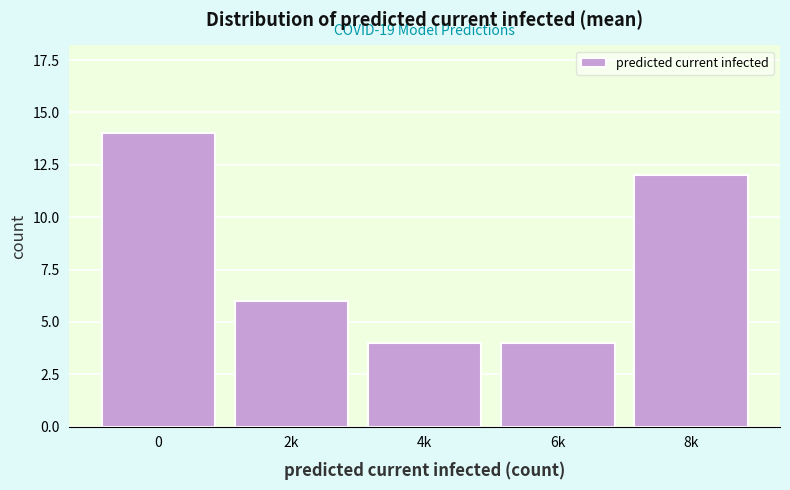

Reading right to left, what are all the values shown in this chart?

8k=12	6k=4	4k=4	2k=6	0=14